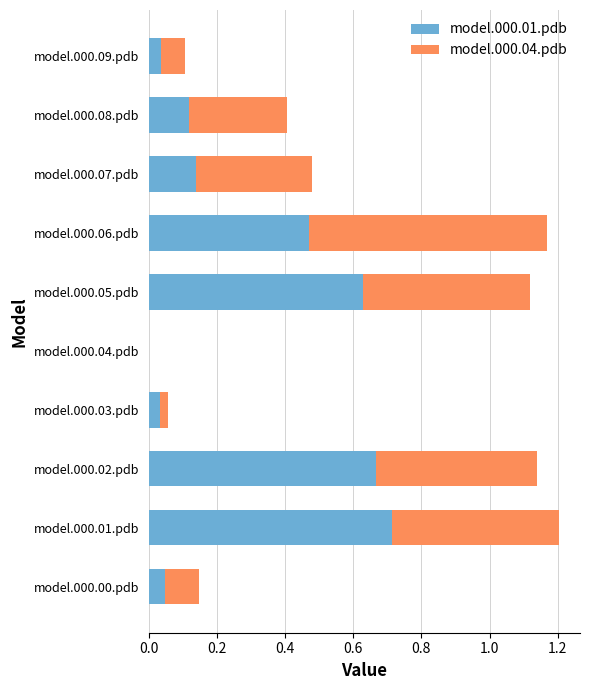

What is the total value across all series at model.000.06.pdb?

1.2